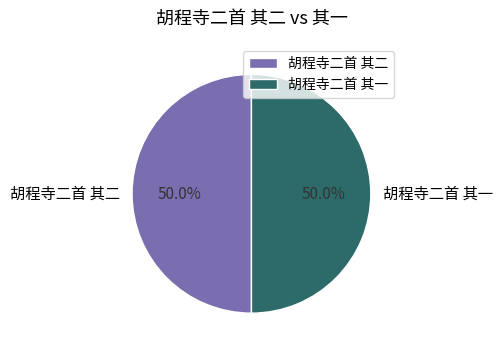

How much of the chart is everything except 胡程寺二首 其二?

50.0%